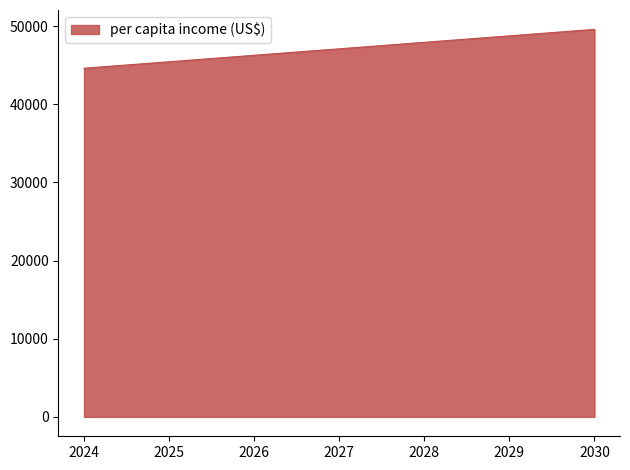

What is the minimum value shown in the chart?

44602.6